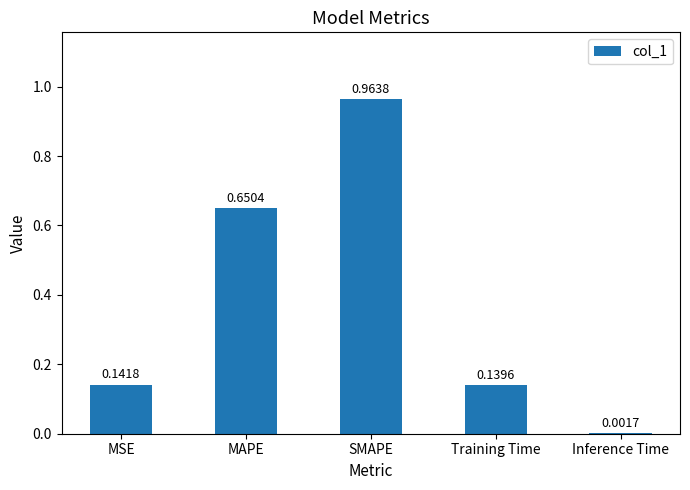

Which label corresponds to the largest value in the chart?

SMAPE